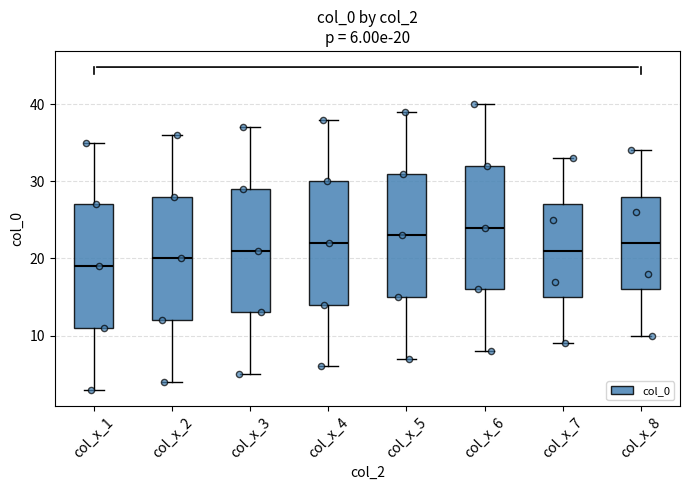

Which box has the highest median line?

col_x_6